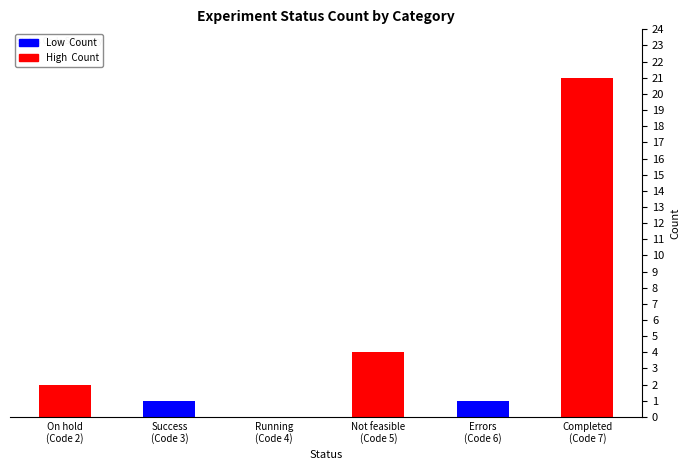

What is the greatest value displayed?

21